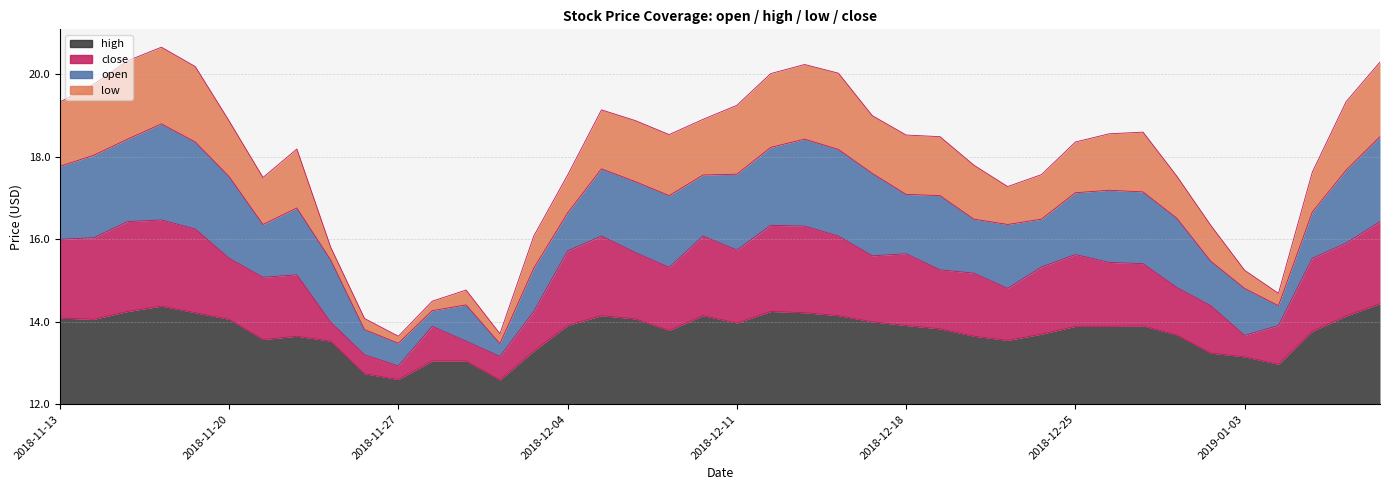

At which category does low reach its first local valley?

2018-11-21